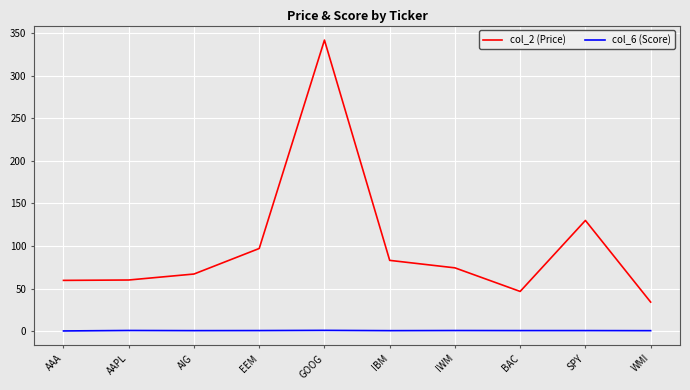

Which series has the largest range (max minus min)?

col_2 (Price)